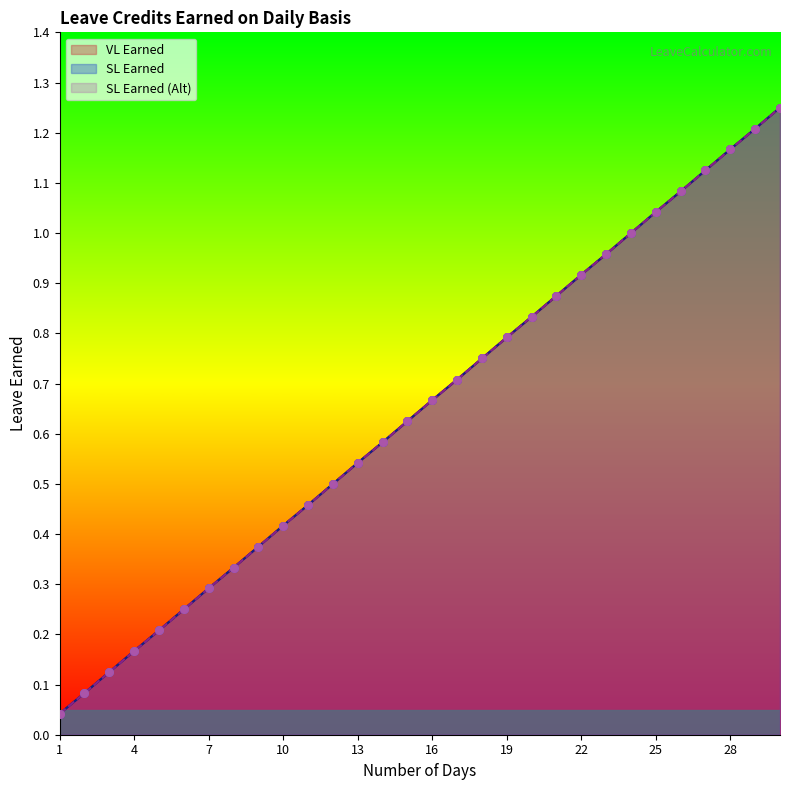

Which series reaches the maximum Y coordinate?

VL Earned